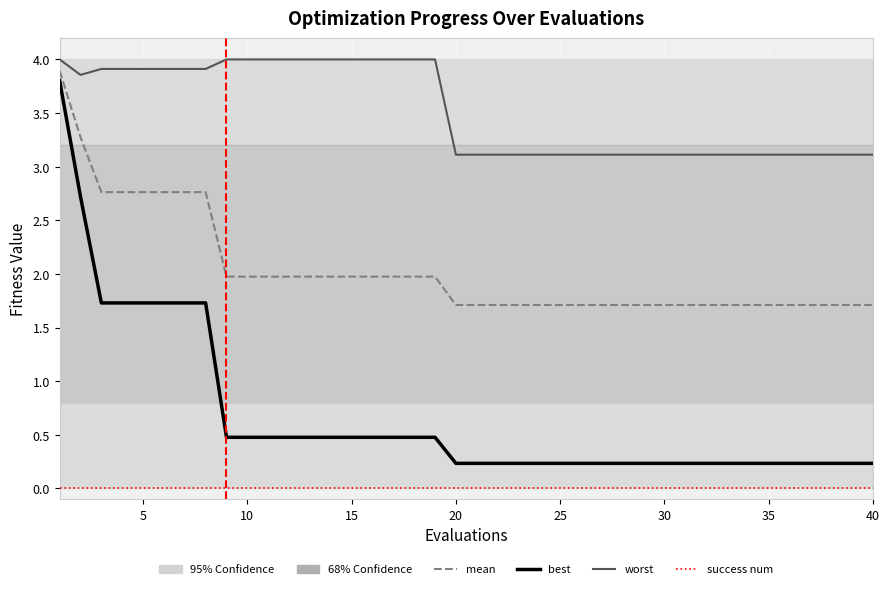

What is the difference between the maximum and minimum values in the worst series?

0.9